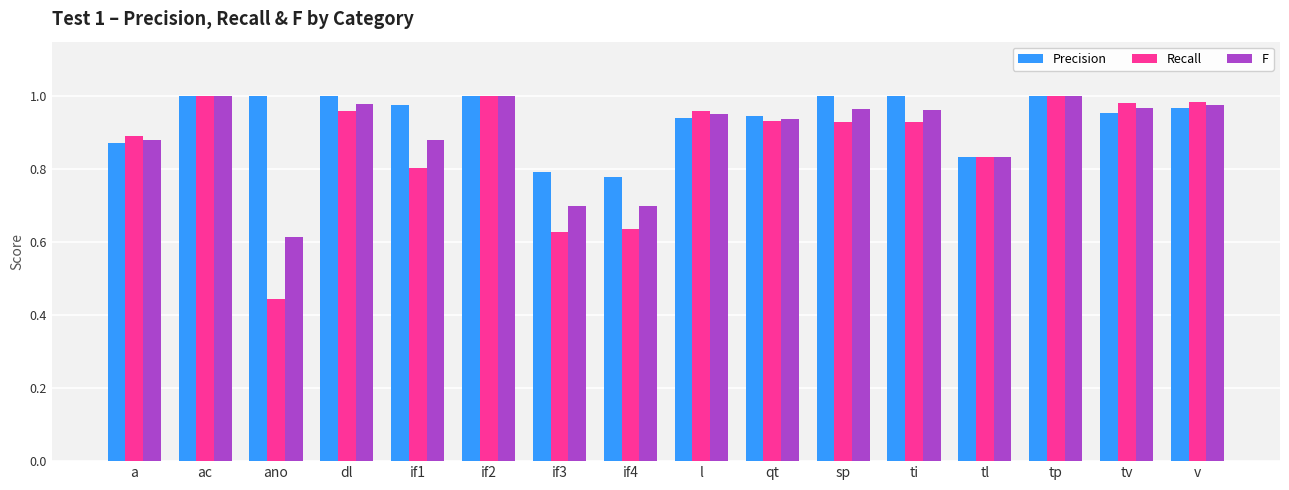

Which category has the lowest value in the F series?

ano